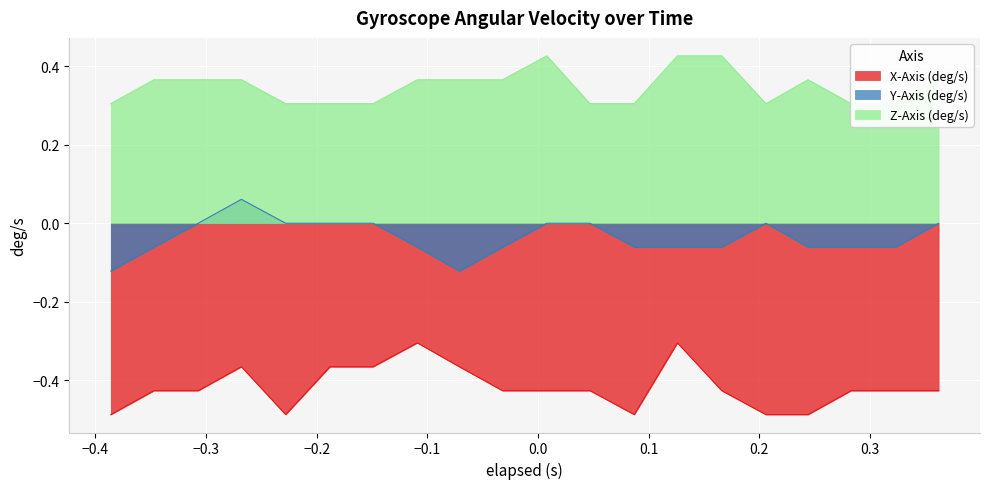

What is the maximum value for X-Axis (deg/s)?

-0.3